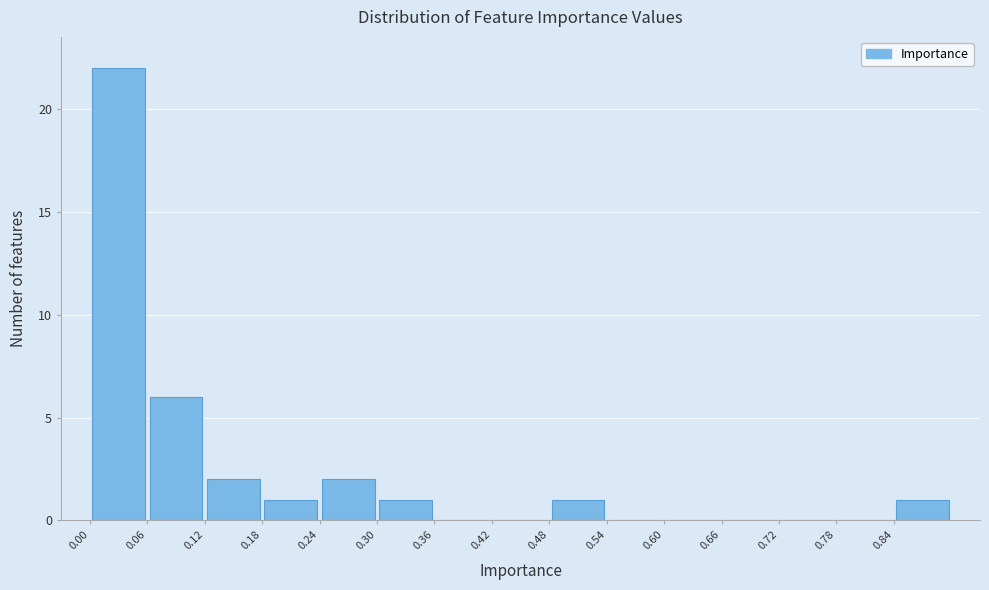

How tall is the bar that spans 0.06 to 0.12 on the x-axis? The values are not printed on the chart, so give them approximately, as read against the axis.

6